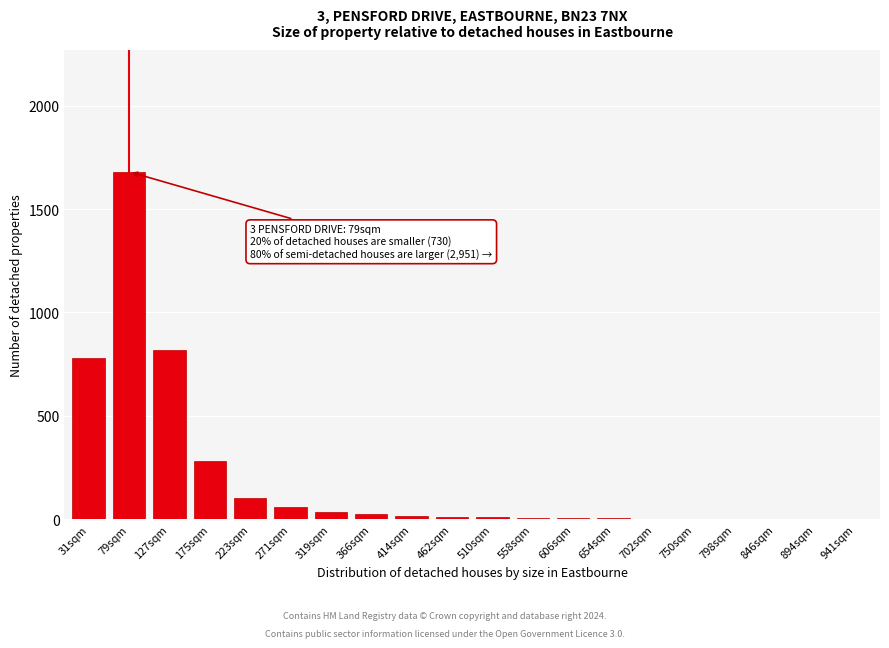

What is the sum of all values?

3859